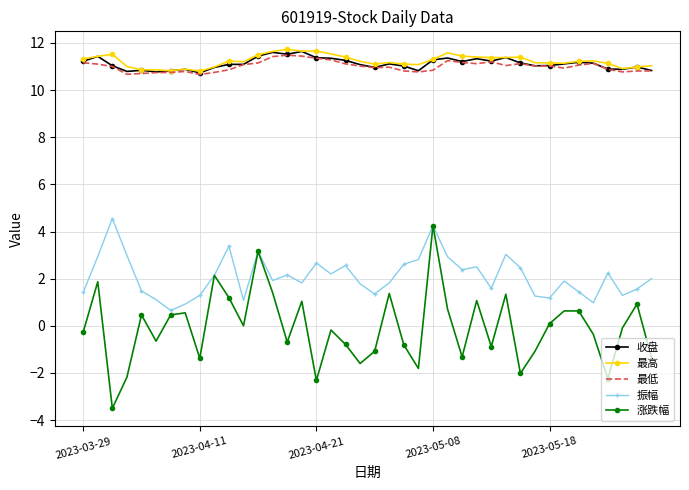

Which series has the largest range (max minus min)?

涨跌幅